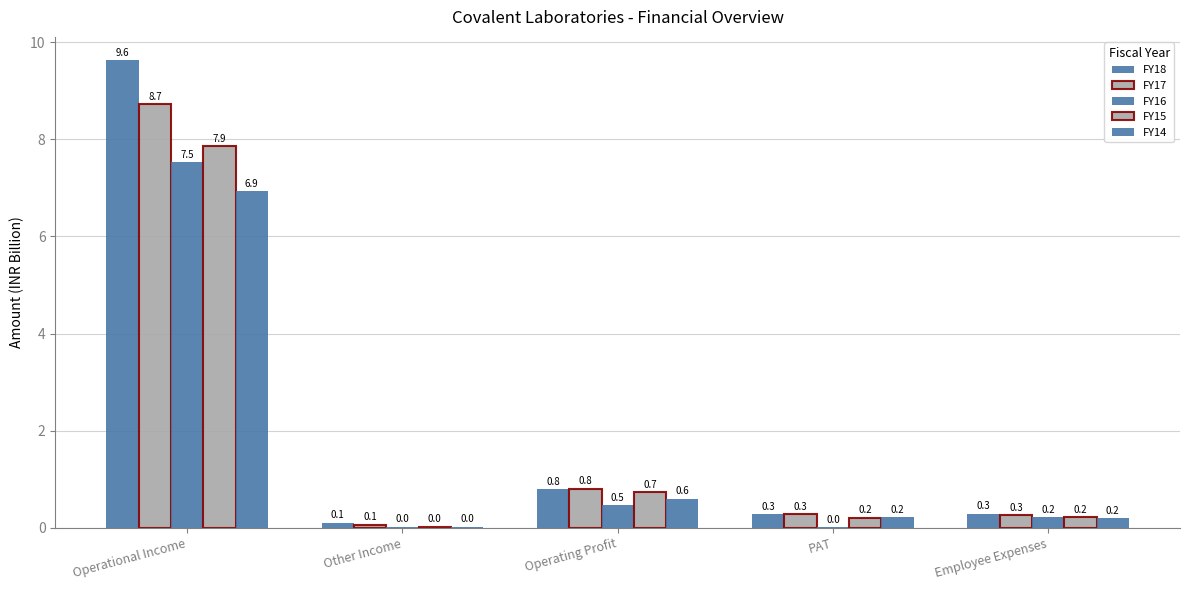

Are the bars grouped side by side (vs. stacked)?

Yes